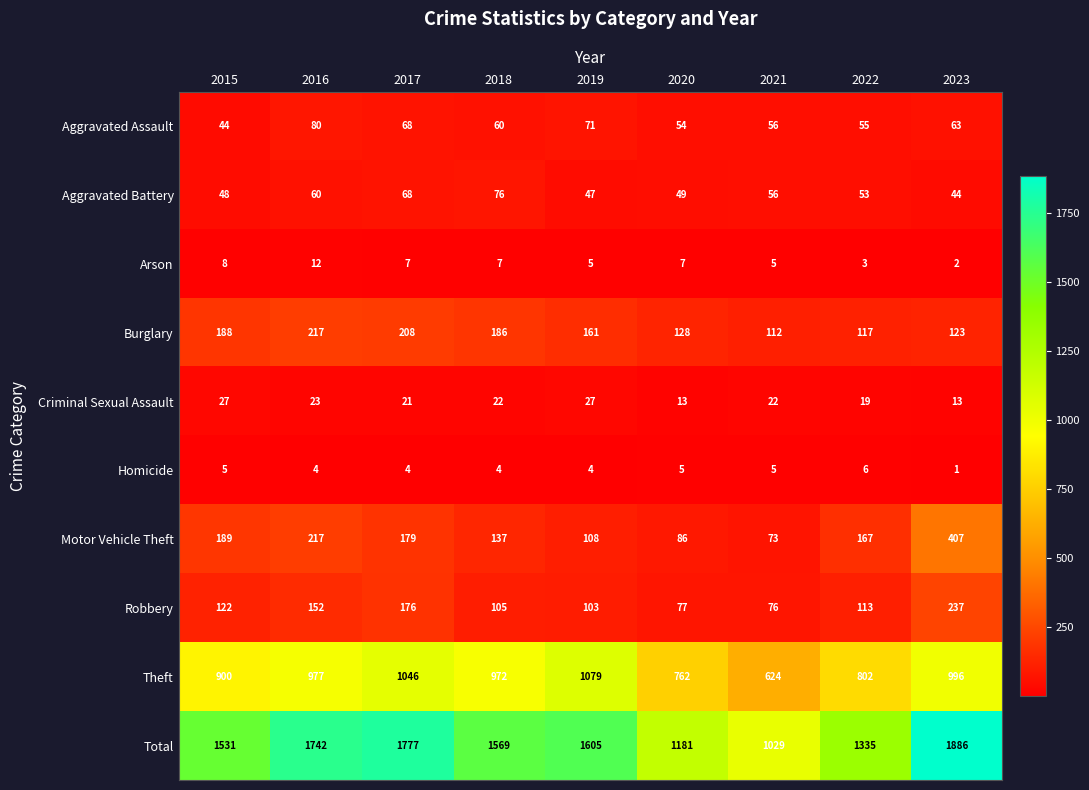

Is it true that Homicide equals 4 at 2018?

True